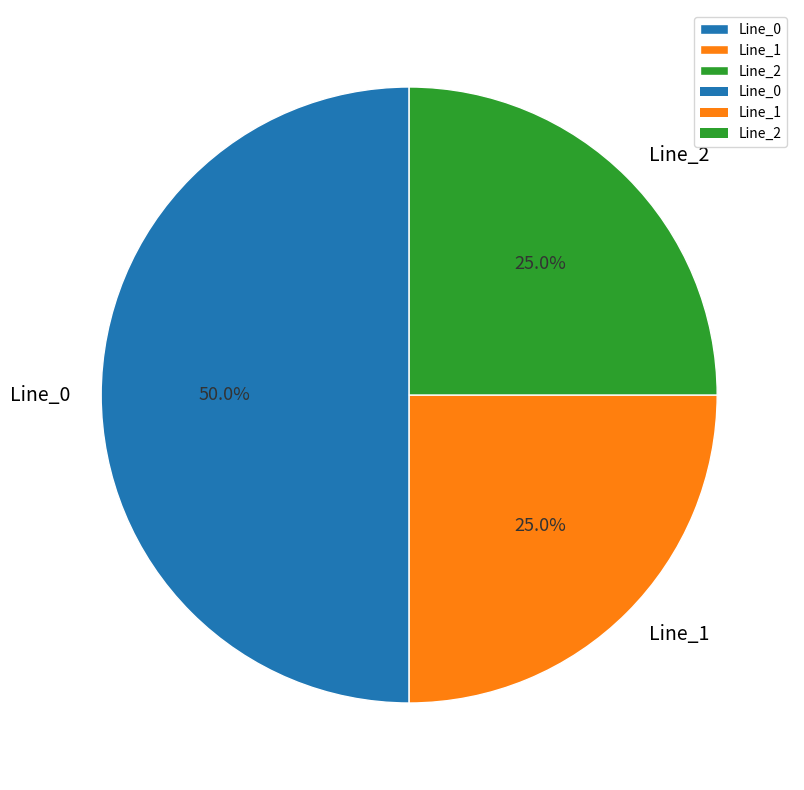

To the nearest percent, what is the combined percentage of Line_2 and Line_1?

50%